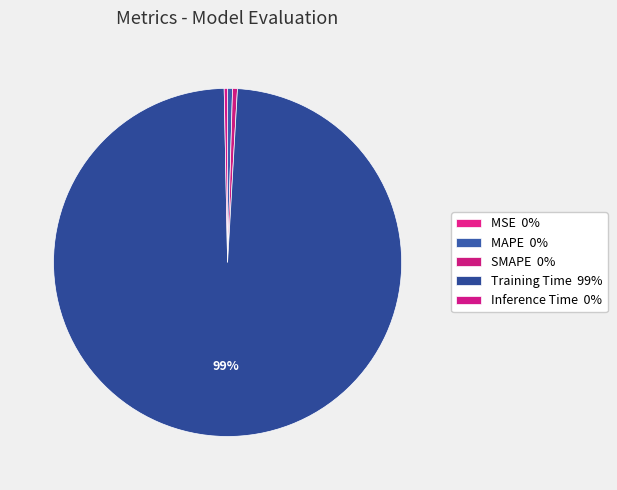

Count the number of slices in the pie.

5